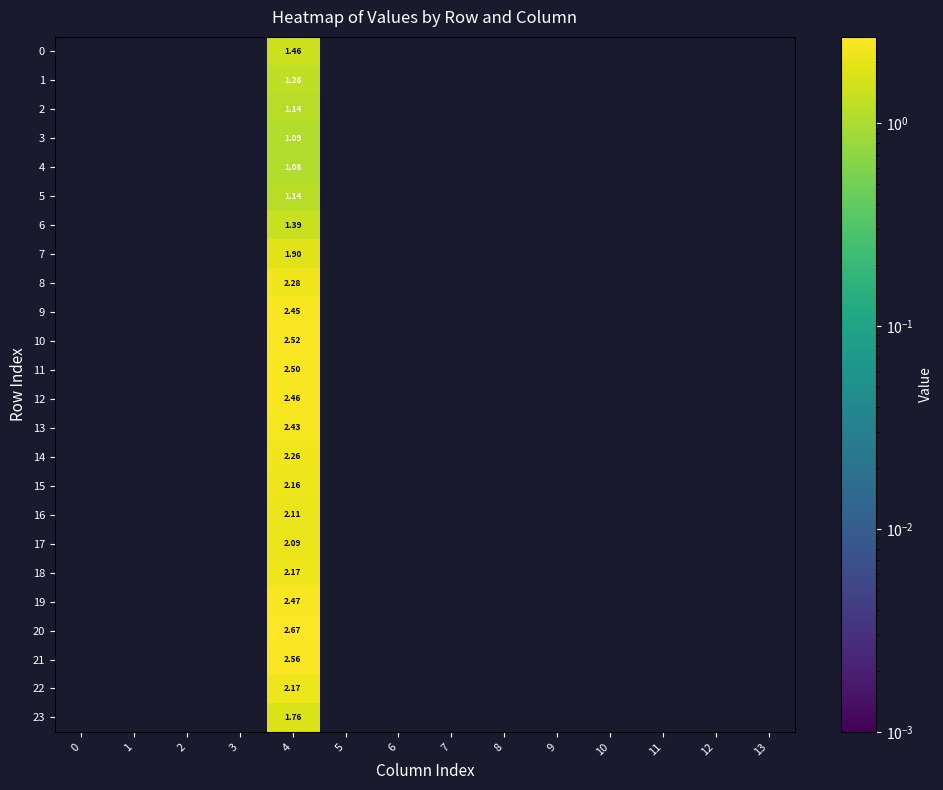

The value of 8 at 12 is 0.0. True or false?

True